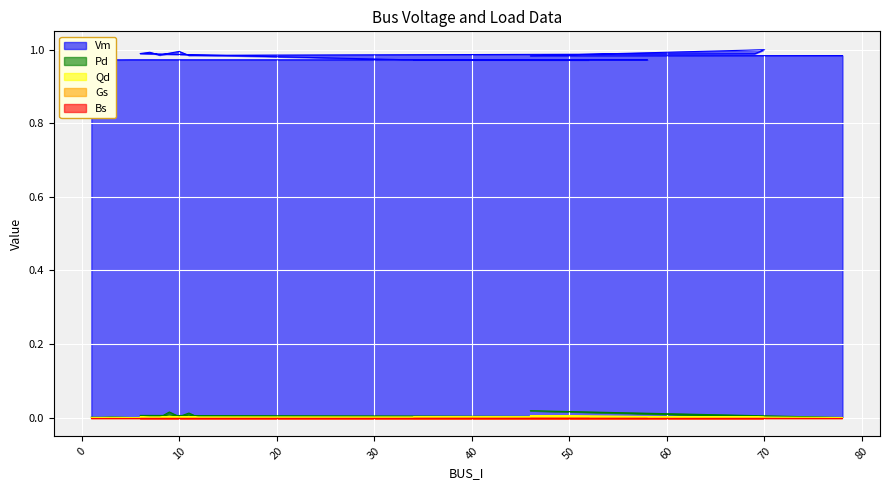

Is the value of Pd at 52 greater than the value of Qd at 11?

No